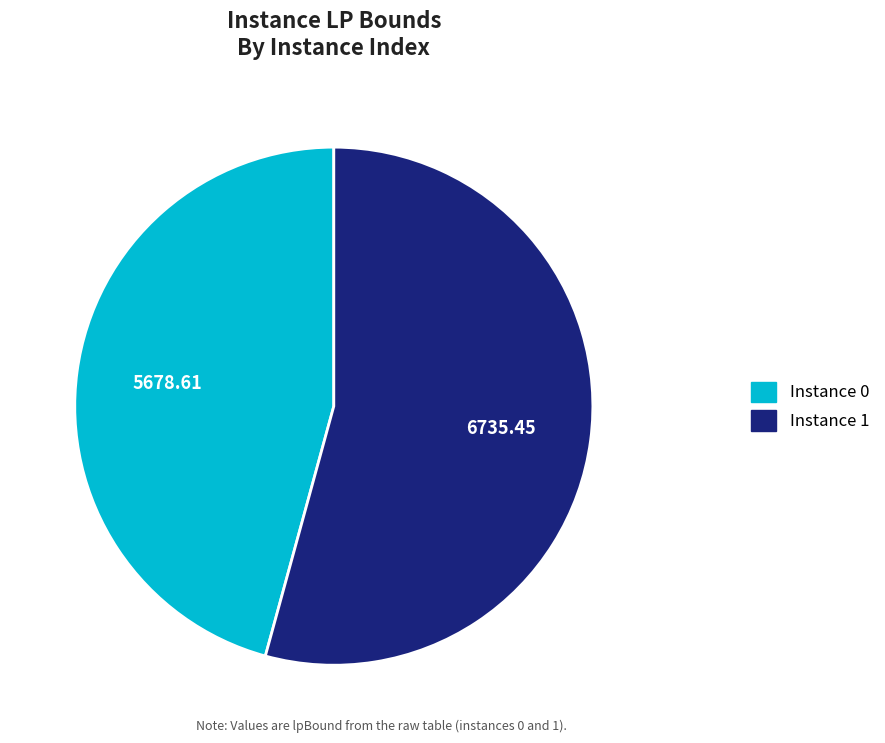

Approximately how many times larger is the value at Instance 0 compared to Instance 1?

0.8